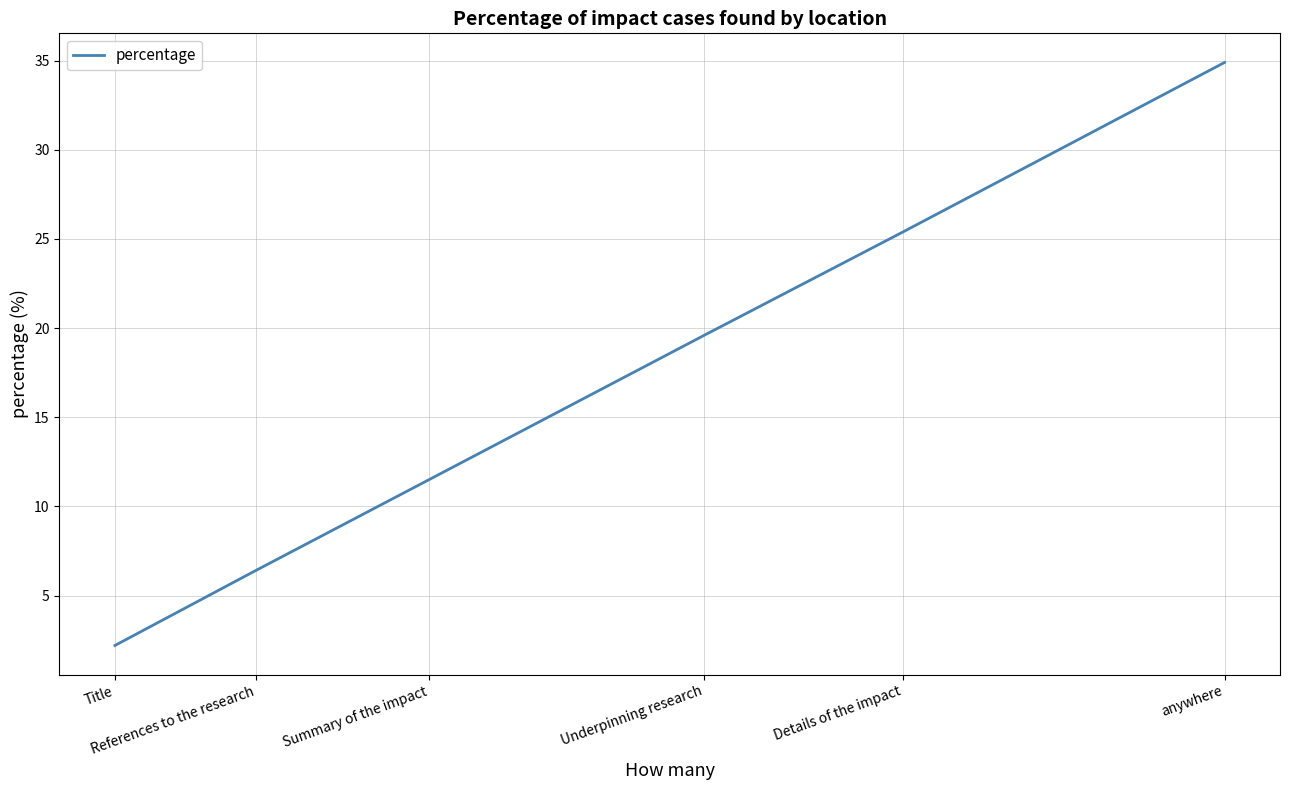

What position from the left is References to the research?

2